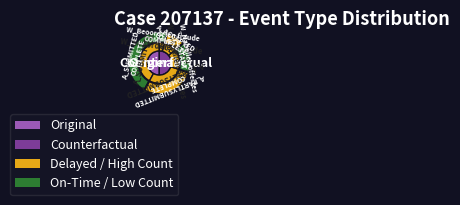

The W_Nabellen offertes-START slice represents 16% of the pie. True or false?

True